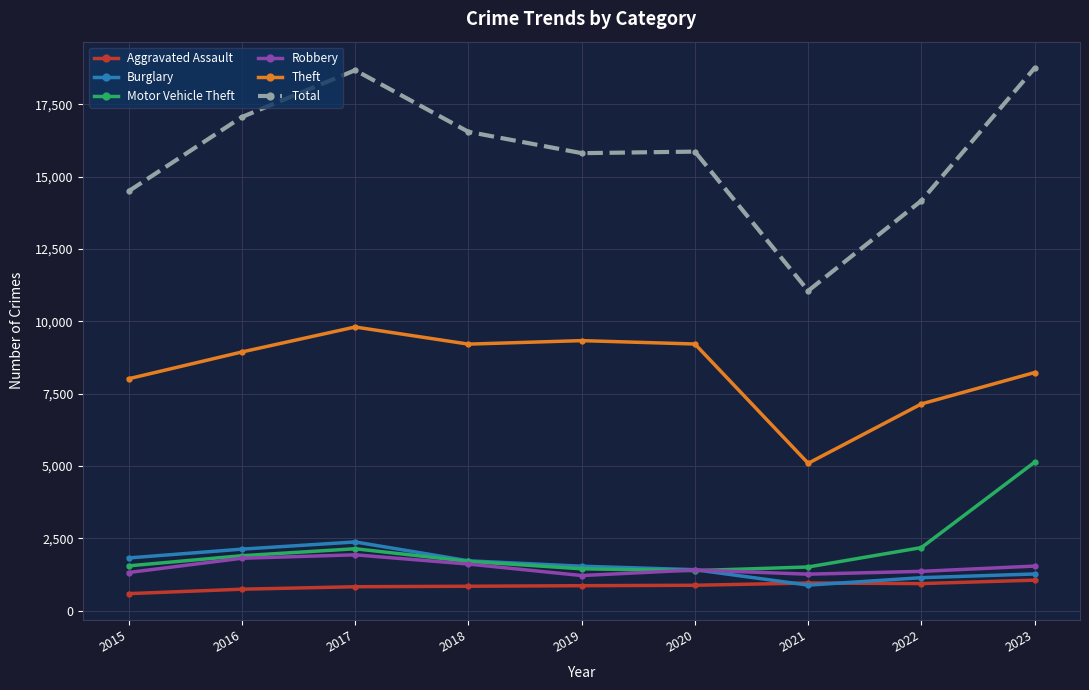

Rank the series by their maximum value, from lowest to highest.

Aggravated Assault, Robbery, Burglary, Motor Vehicle Theft, Theft, Total